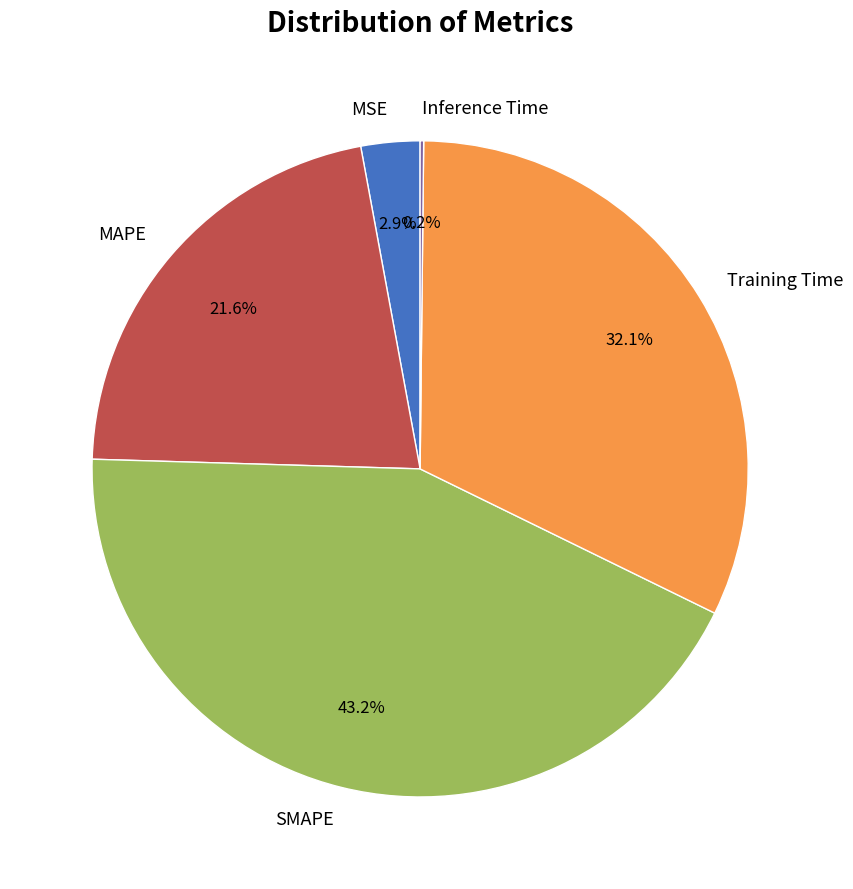

True or false: SMAPE accounts for 29% of the total.

False